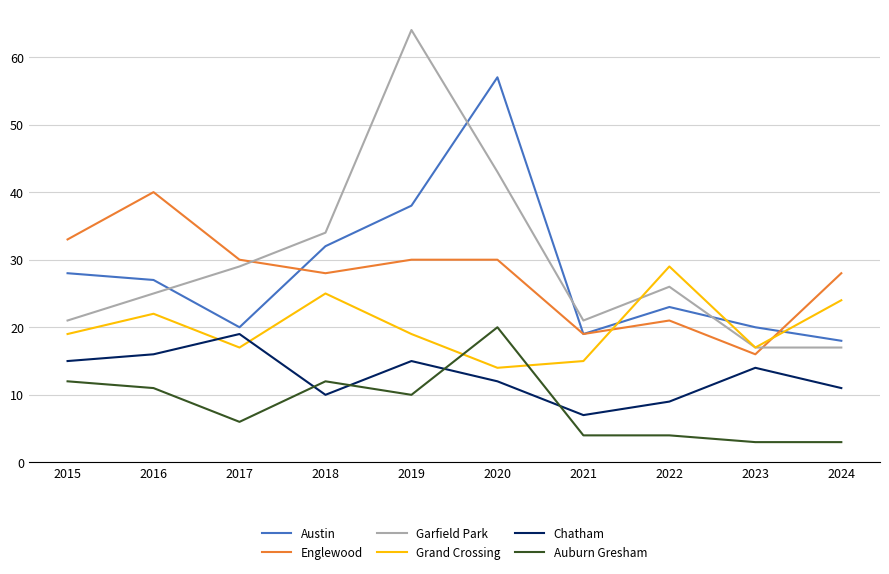

What is the approximate value of Auburn Gresham at 2019, to the nearest 5?

10